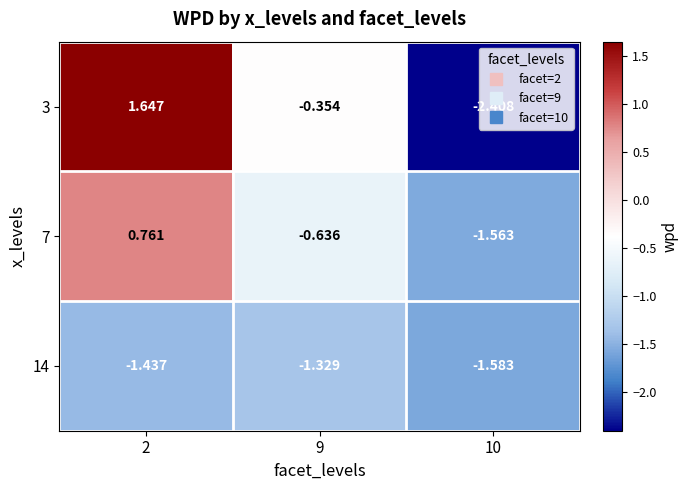

Is the value of 3 at 2 greater than the value of 14 at 2?

Yes